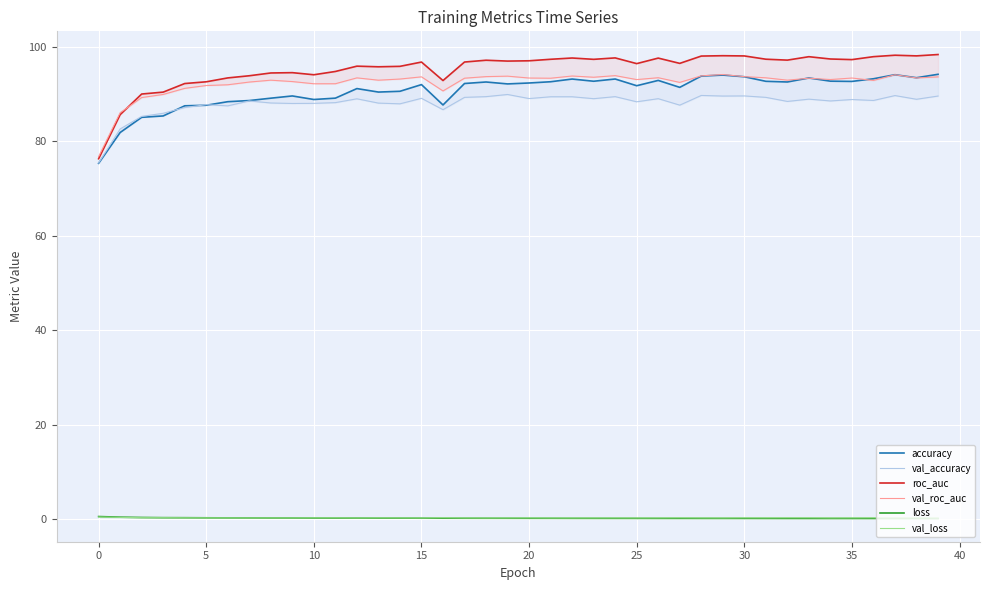

What is the total value across all series at 16?

358.3